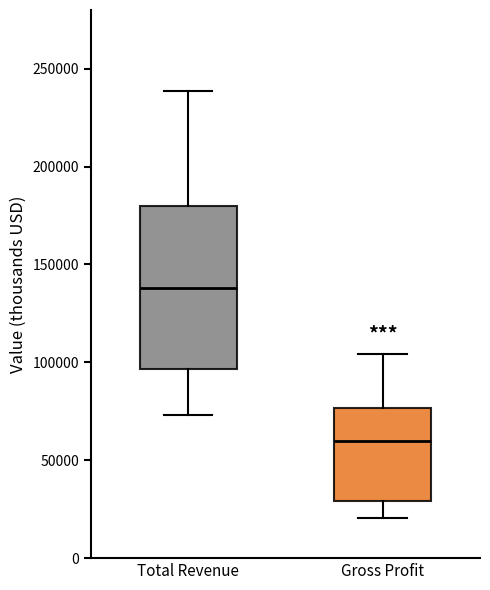

Which box is the tallest, from its lower edge to its upper edge?

Total Revenue